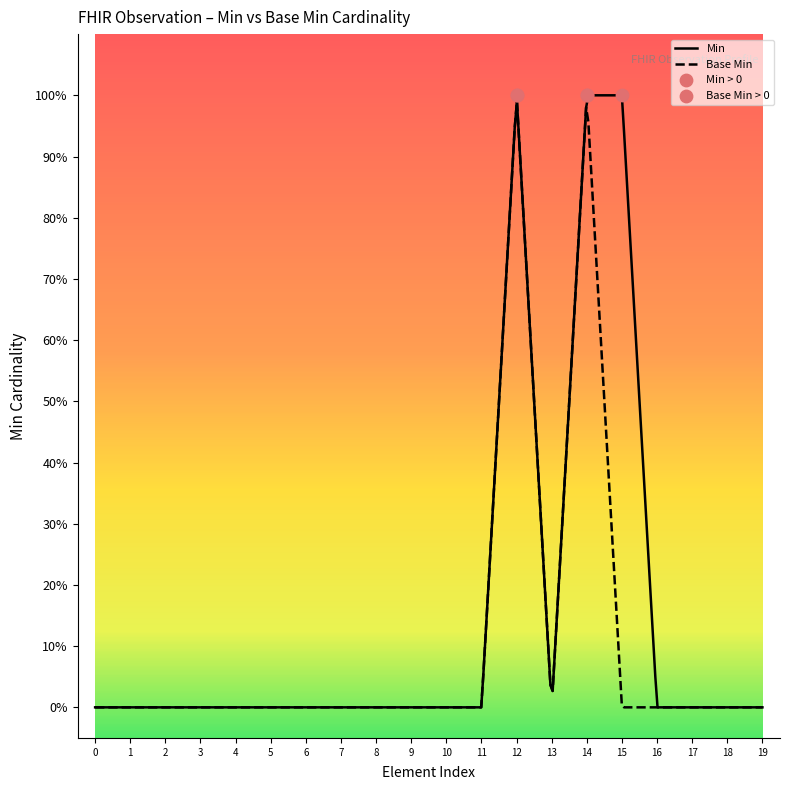

Is the value of Base Min at Observation greater than the value of Min at Observation.category?

No